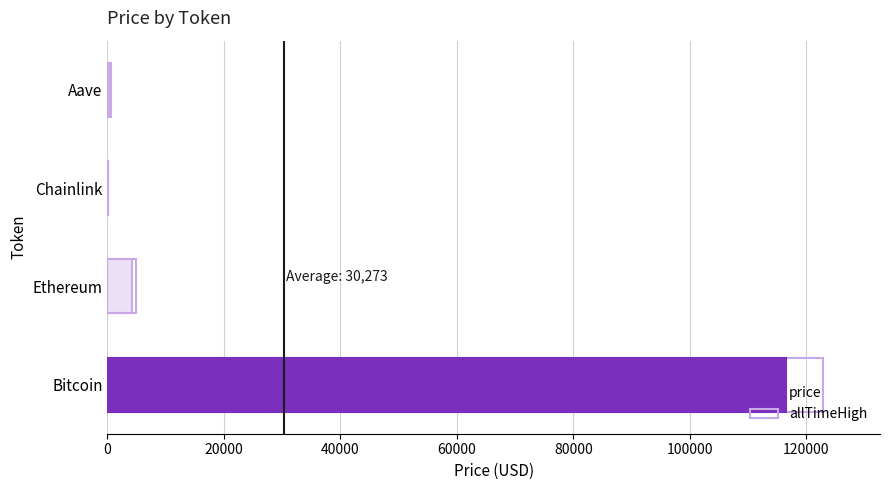

At which label is the value closest to 58263?

Ethereum